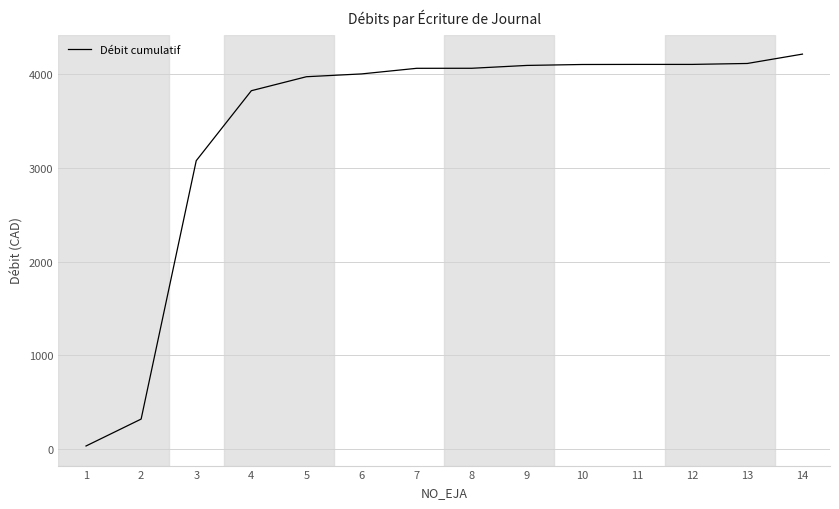

What is the approximate value at 12?

4105.1